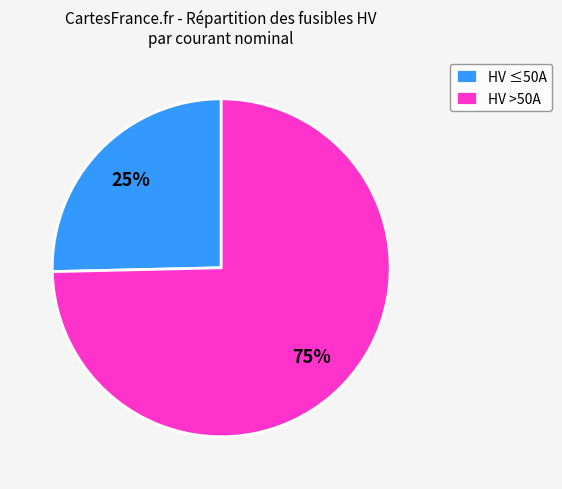

Rank the categories by value from lowest to highest.

HV ≤50A, HV >50A